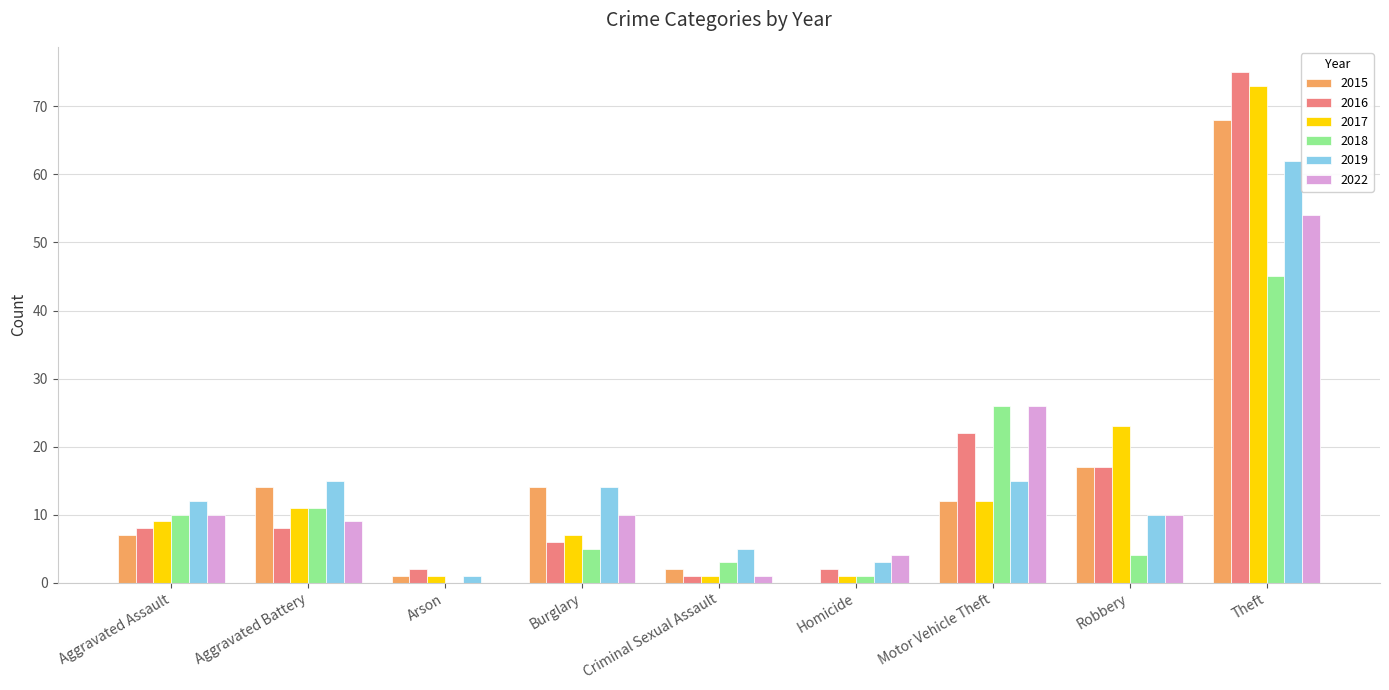

How many values in 2018 are above zero?

8